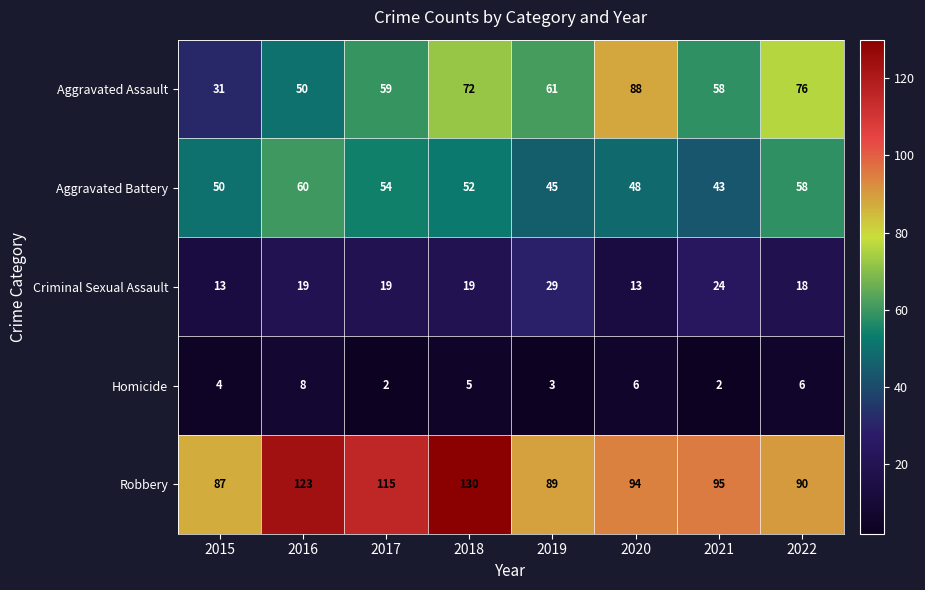

The value of Criminal Sexual Assault at 2018 is 28. True or false?

False